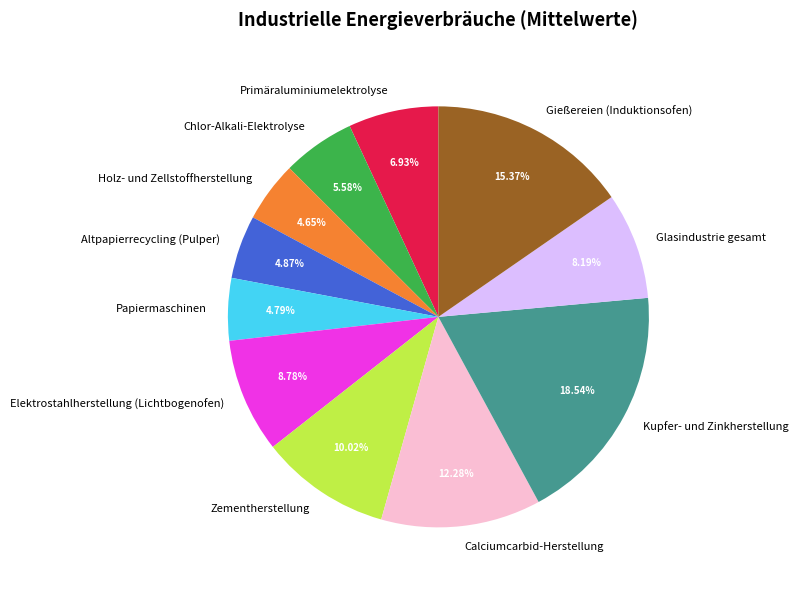

What is the largest slice in the pie chart?

Kupfer- und Zinkherstellung